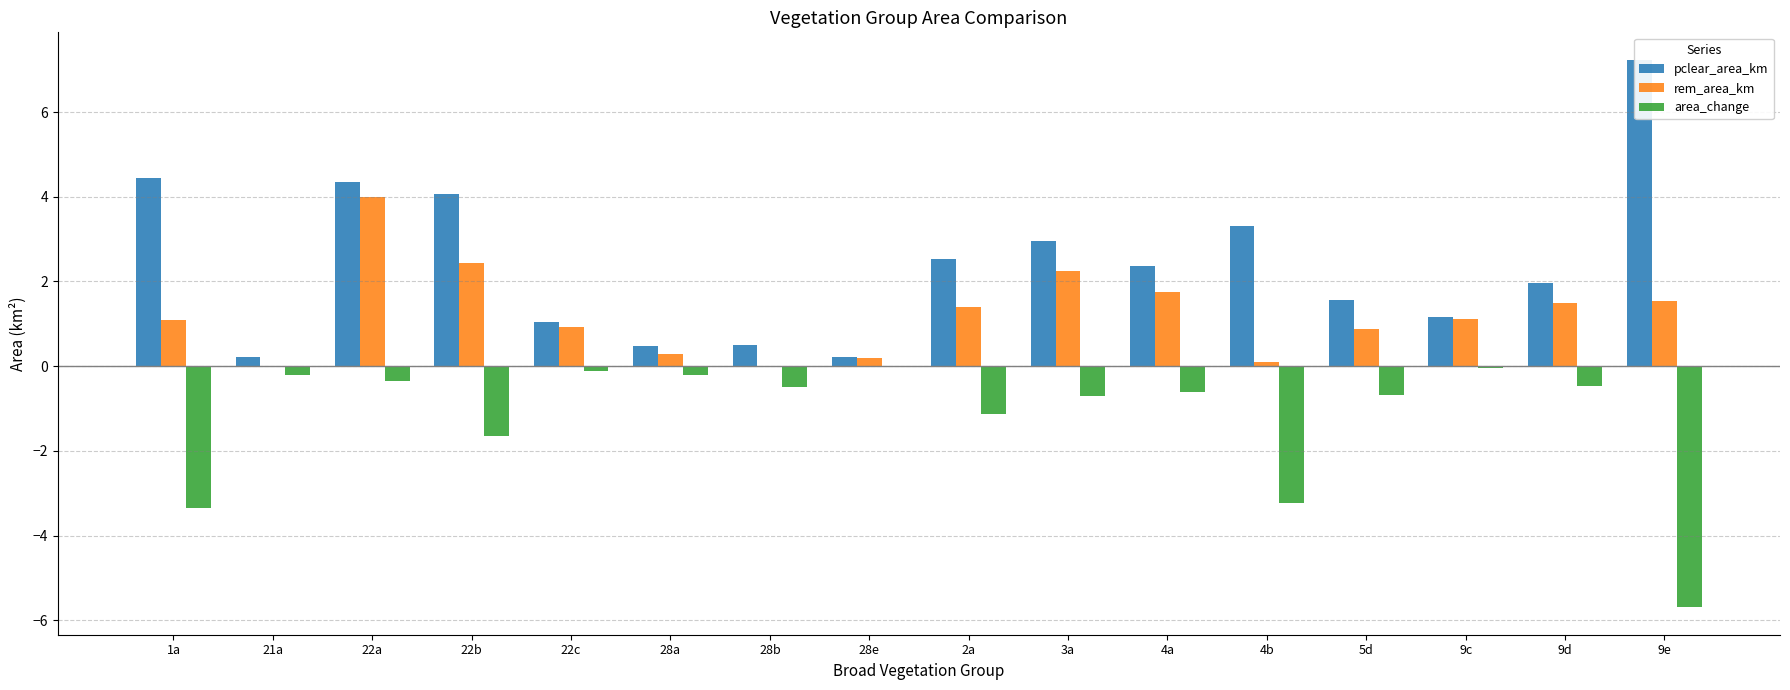

What is the spread (max minus min) of values at 22b?

5.7